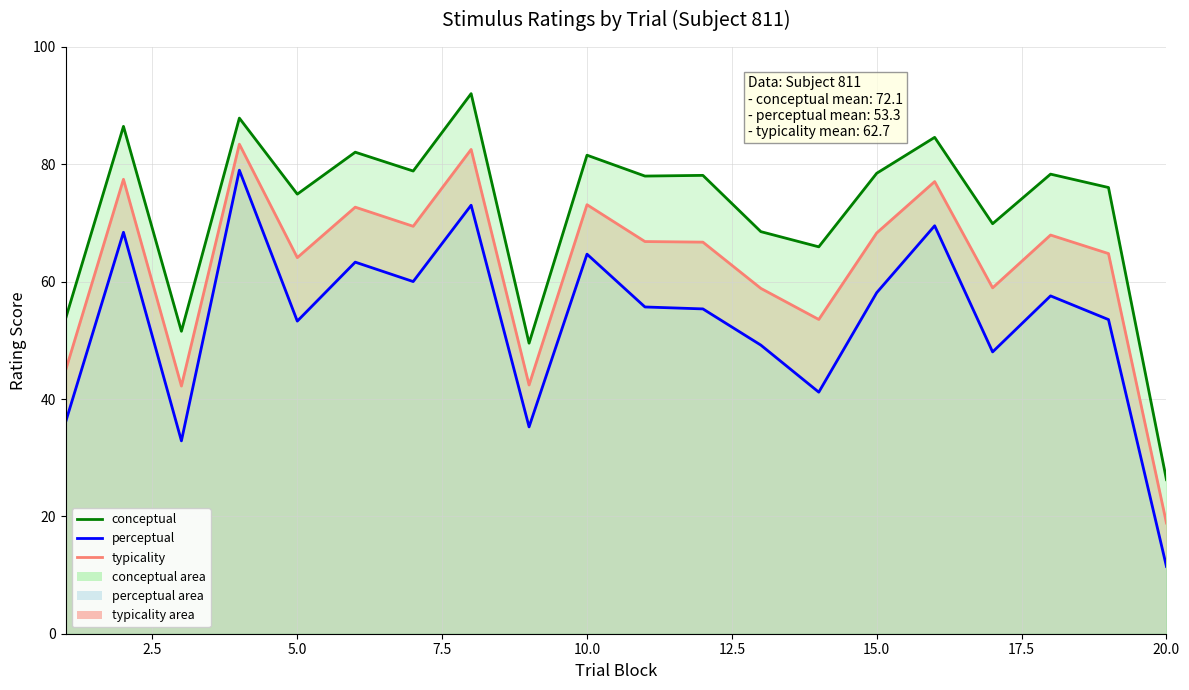

What is the maximum value for perceptual line?

79.0